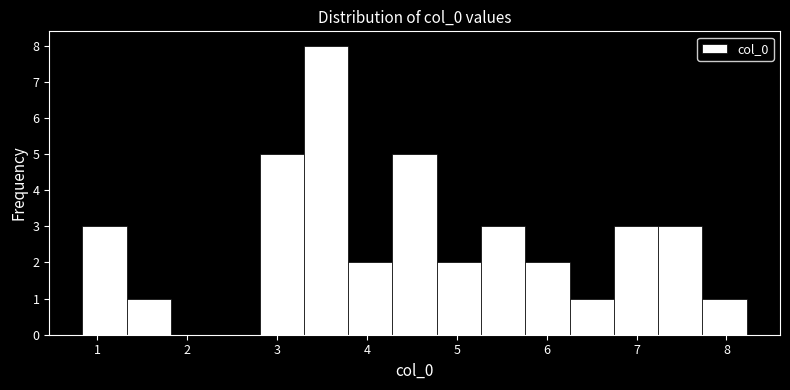

How tall is the bar that spans 6.7 to 7.2 on the x-axis? Neither the bar edges nor the heights are printed on the chart, so give them approximately, as read against the axes.

3